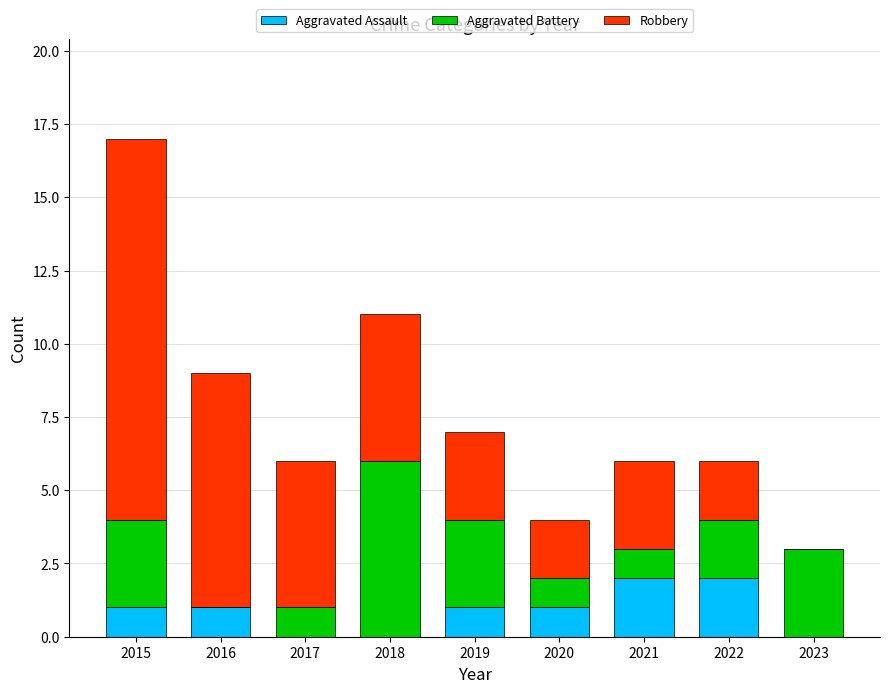

What is the total value across all series at 2021?

6